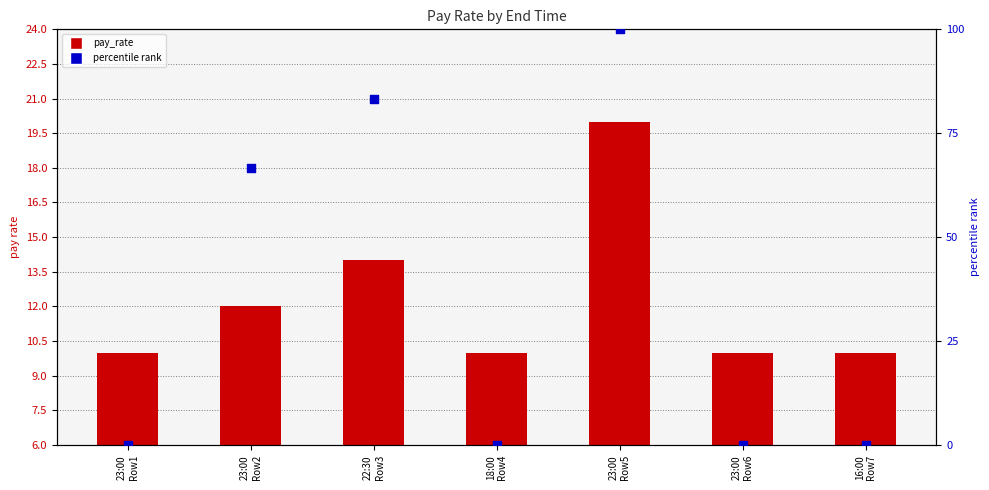

Which series has the widest spread of Y values?

percentile rank